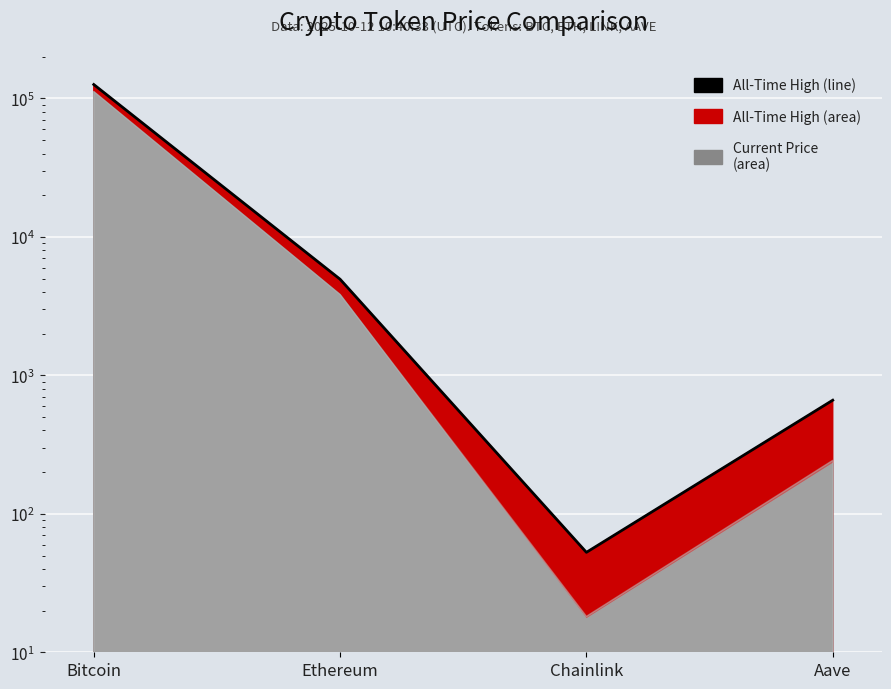

Reading left to right, what are all the values shown in this chart?

Bitcoin=126080.0	Ethereum=4946.1	Chainlink=52.7	Aave=661.7